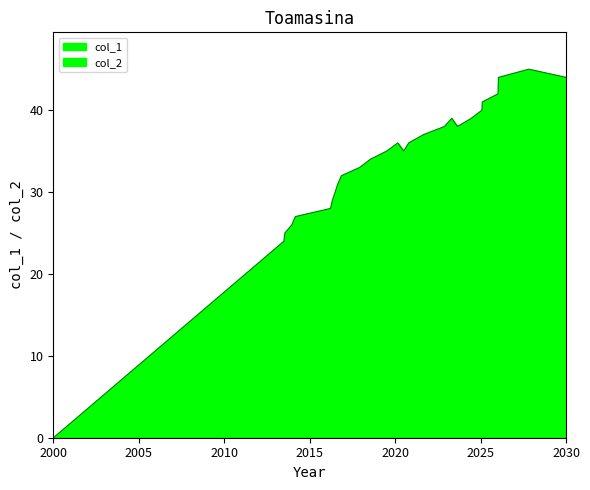

What is the value of the 18th point from the left?

39